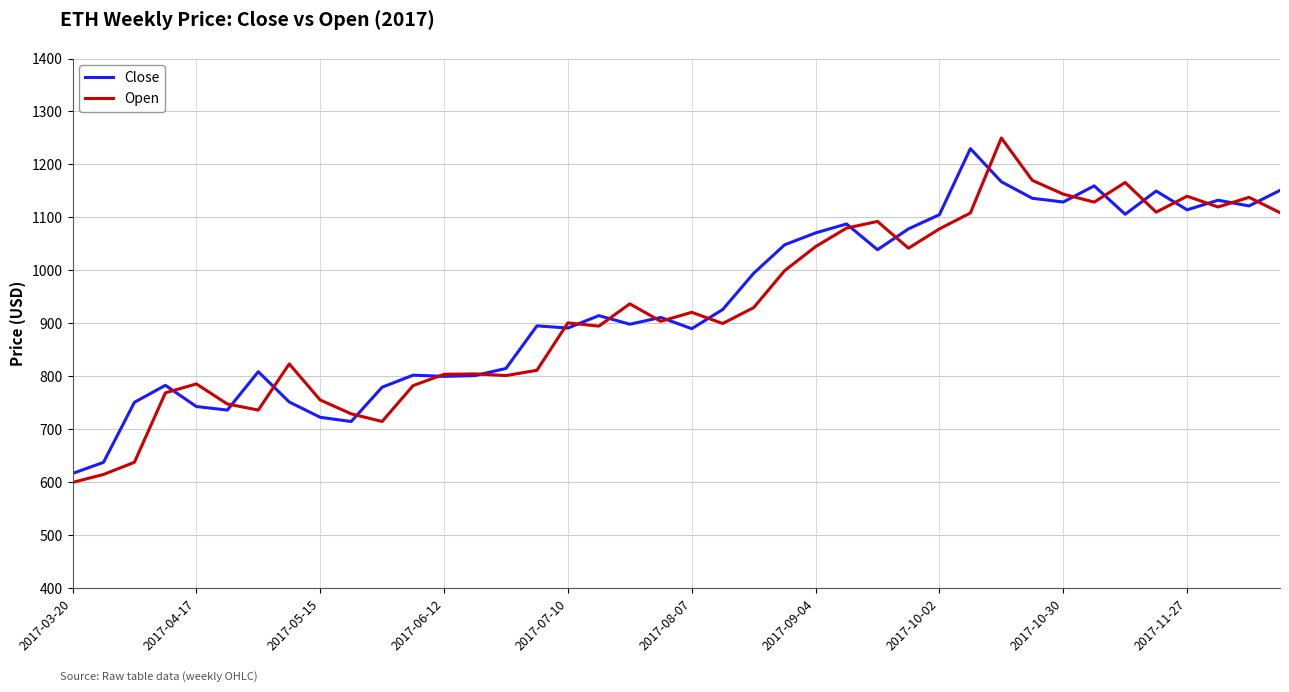

Which series has the largest range (max minus min)?

Open